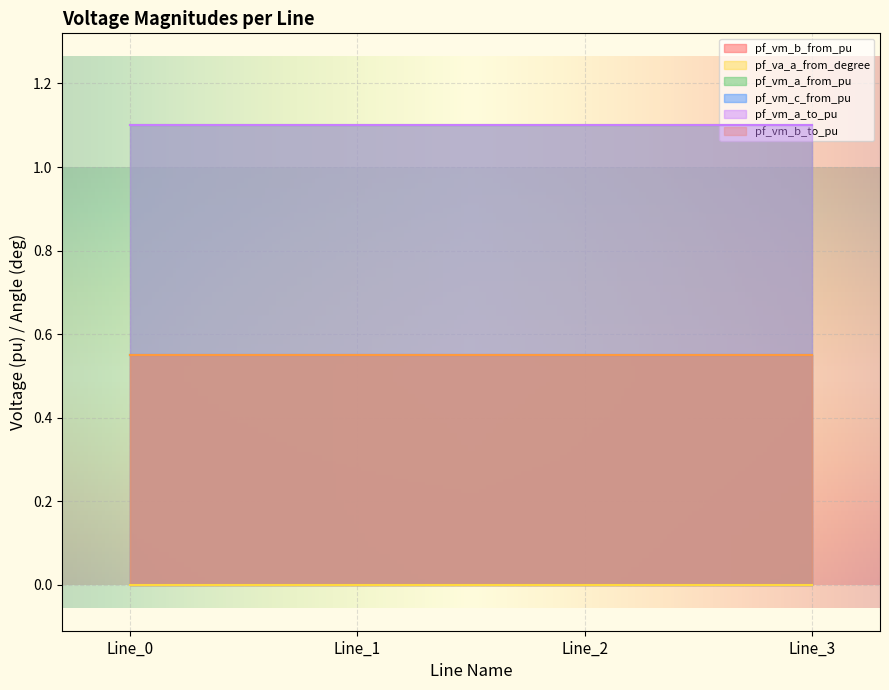

At which category does the chart reach its peak across all series?

Line_0